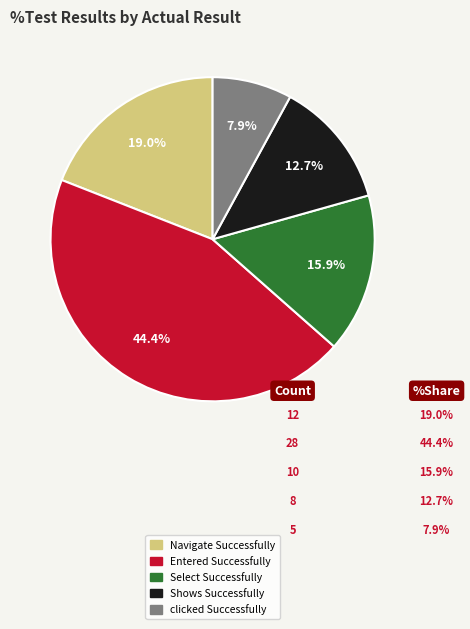

To the nearest percent, what is the average slice percentage?

20%